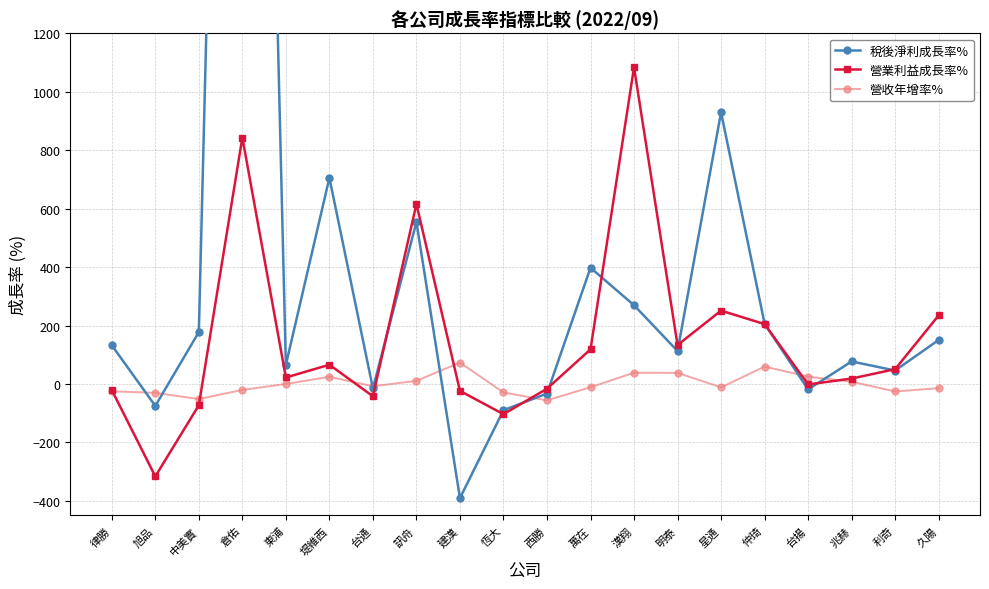

Which category has the lowest value in the 營收年增率% series?

西勝